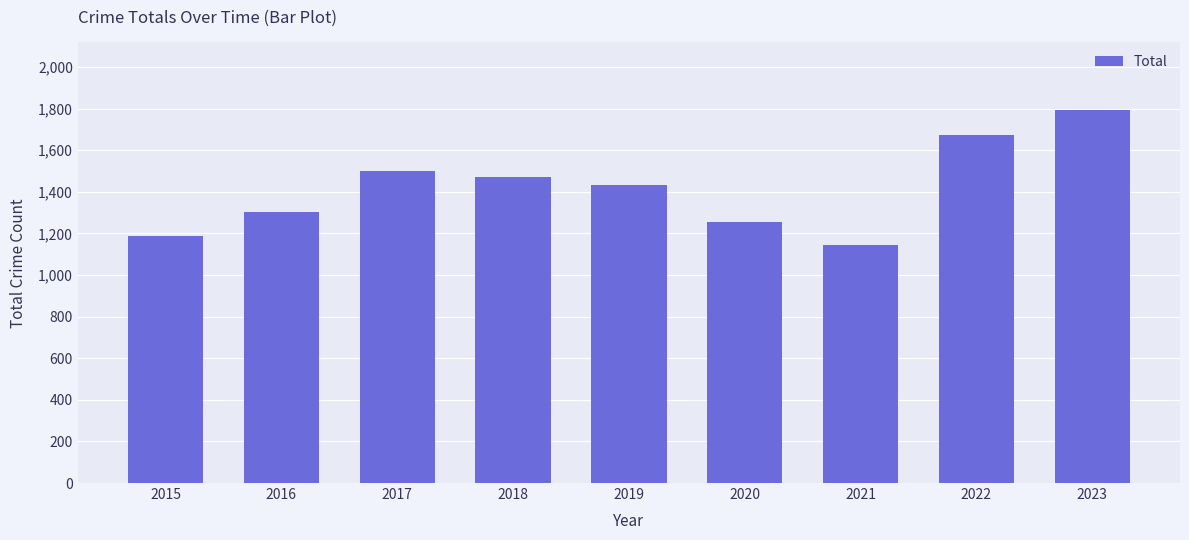

Which label corresponds to the largest value in the chart?

2023